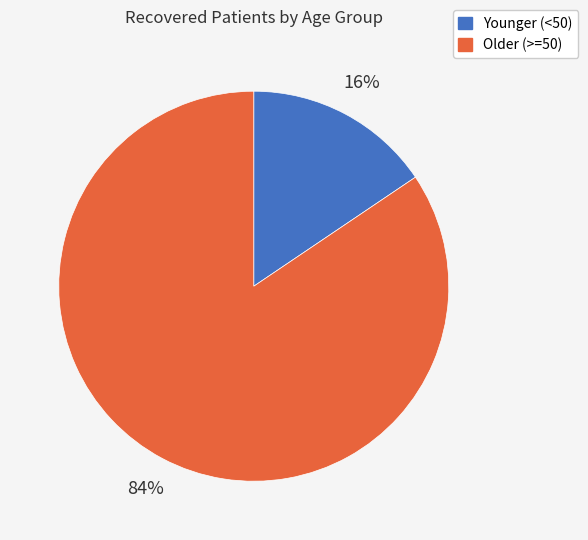

Between Older (>=50) and Younger (<50), which is larger?

Older (>=50)